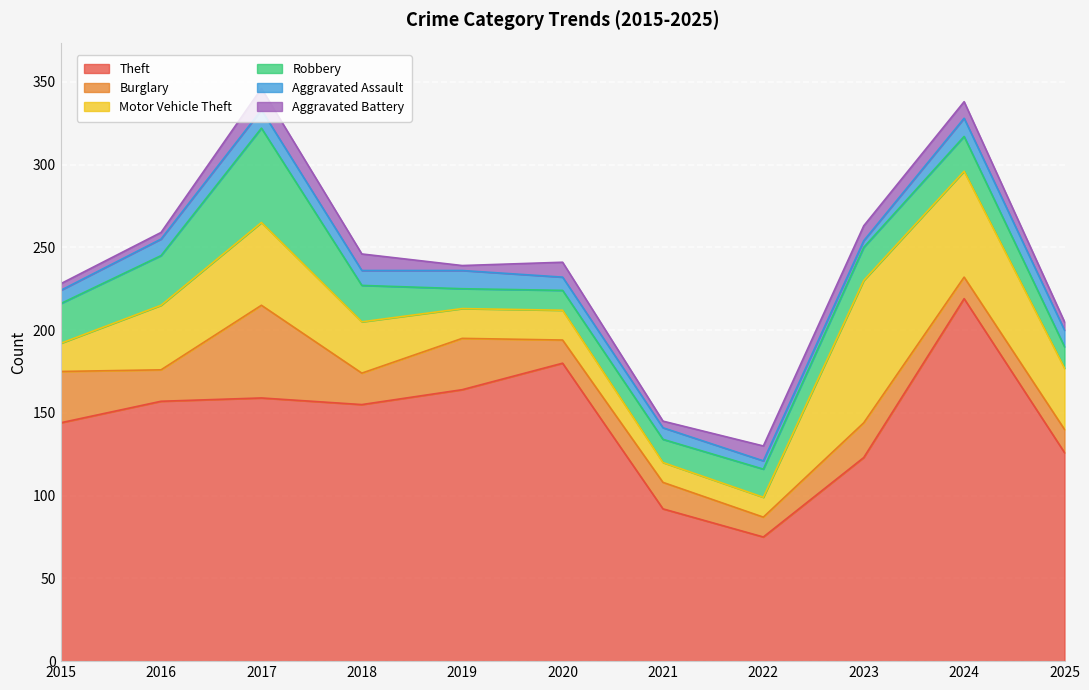

How many interior local valleys does the Aggravated Assault series have?

2